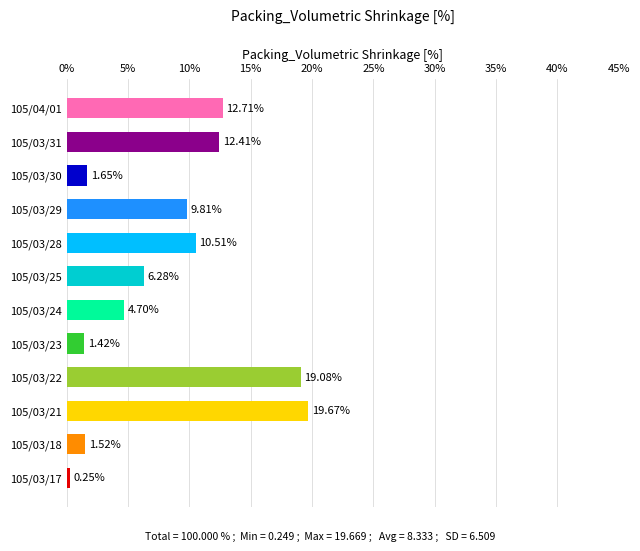

What is the greatest value displayed?

19.7